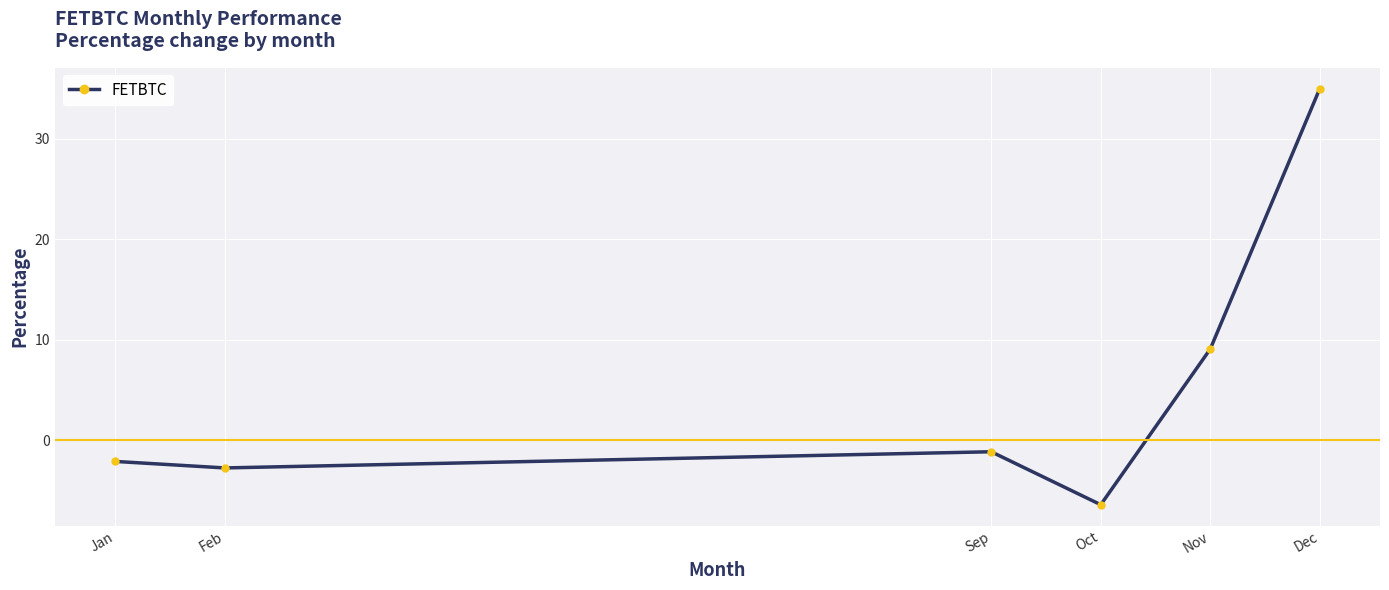

How many values exceed -1?

2